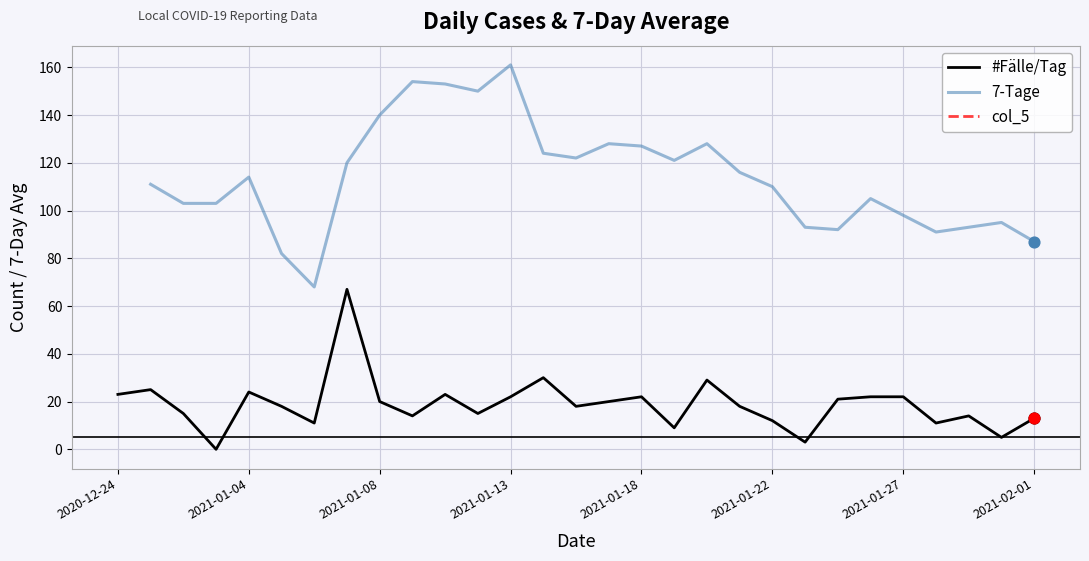

What is the highest value of the #Fälle/Tag series?

67